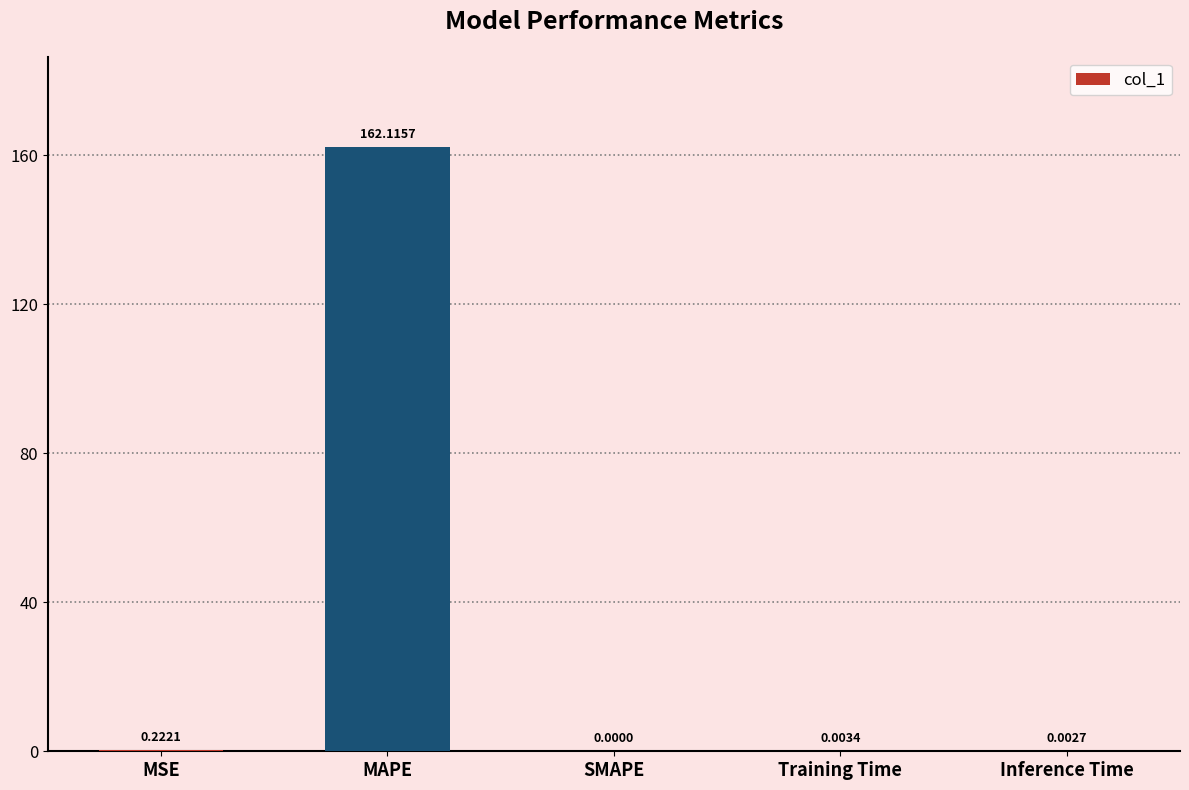

Which category has the highest value across all series?

MAPE